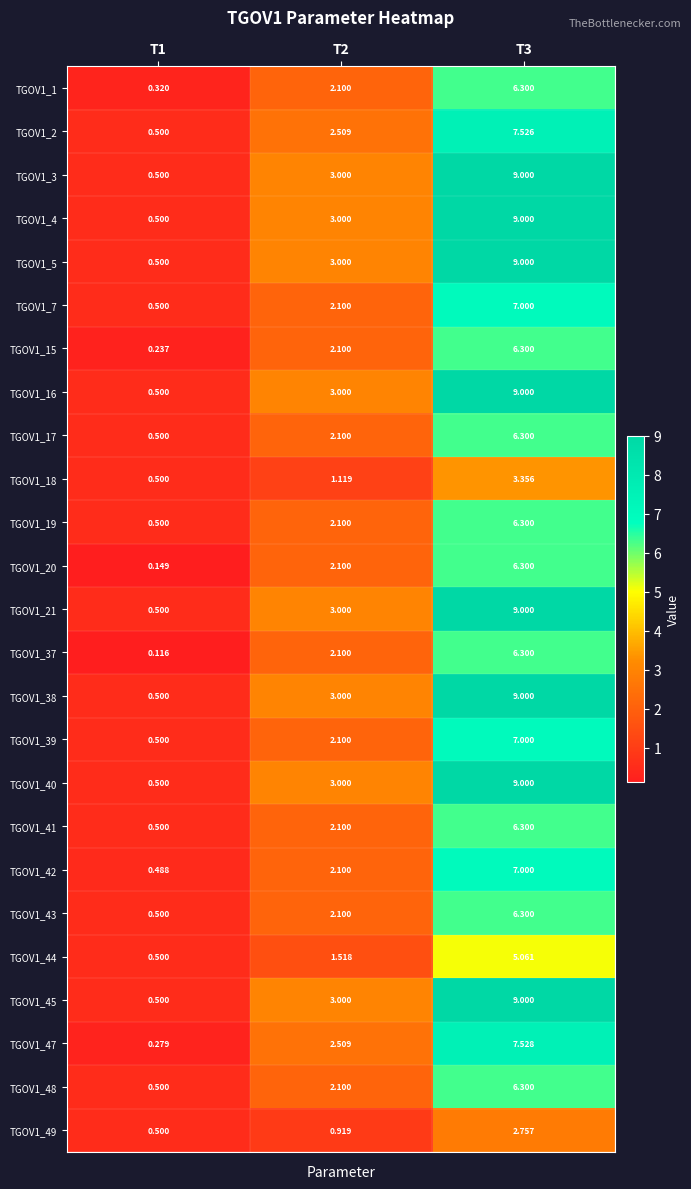

Is the value of TGOV1_17 at T1 greater than the value of TGOV1_39 at T3?

No